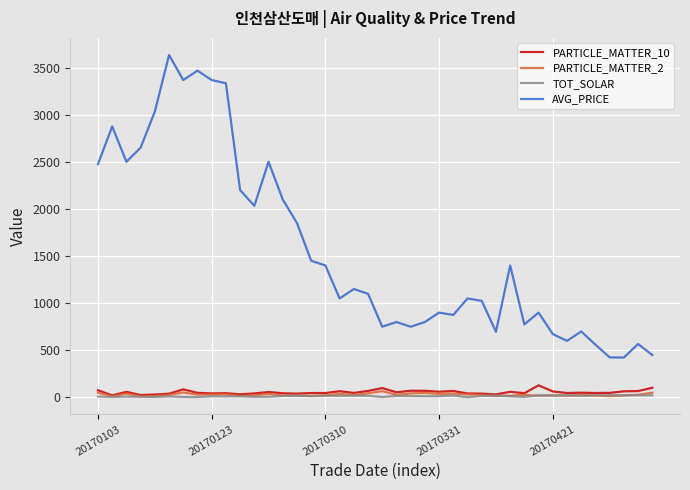

True or false: PARTICLE_MATTER_10 and AVG_PRICE intersect in this chart.

False